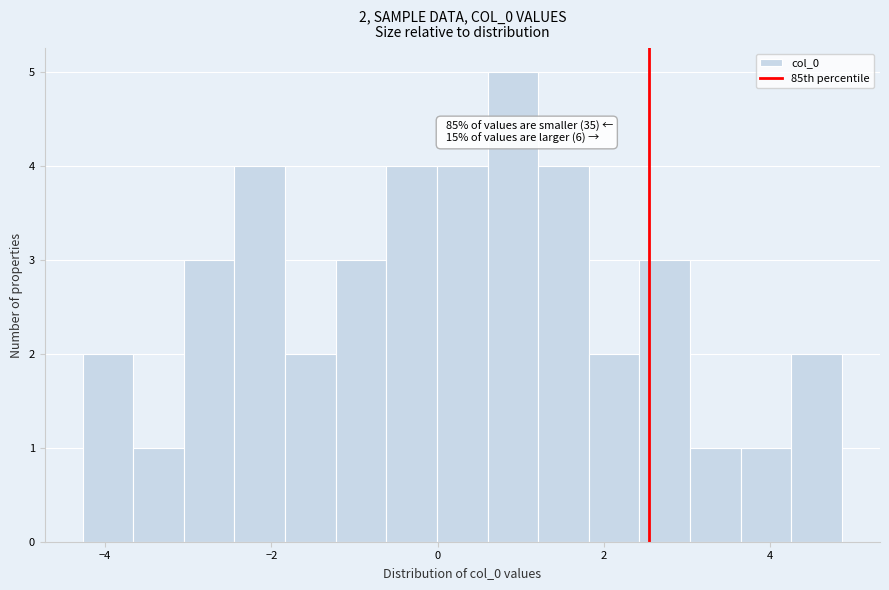

Around what value on the x-axis is the tallest bar? Give the approximate position of its centre, as read against the axis.

1.0